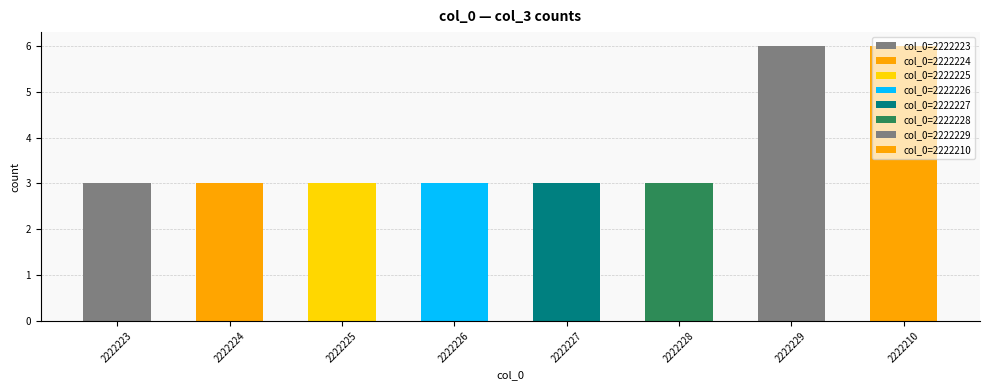

Reading left to right, what are all the values shown in this chart?

3	3	3	3	3	3	6	6